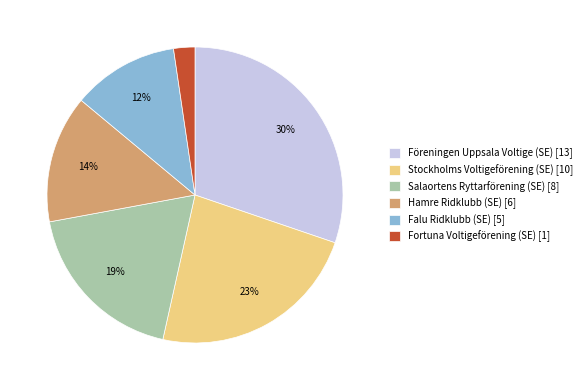

To the nearest percent, what is the average slice percentage?

17%